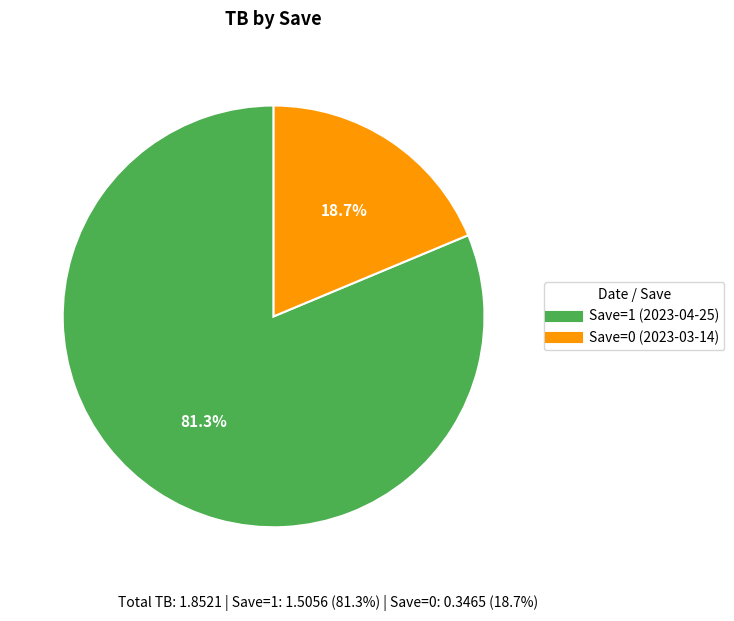

Approximately how many times larger is the value at Save=0 (2023-03-14) compared to Save=1 (2023-04-25)?

0.2